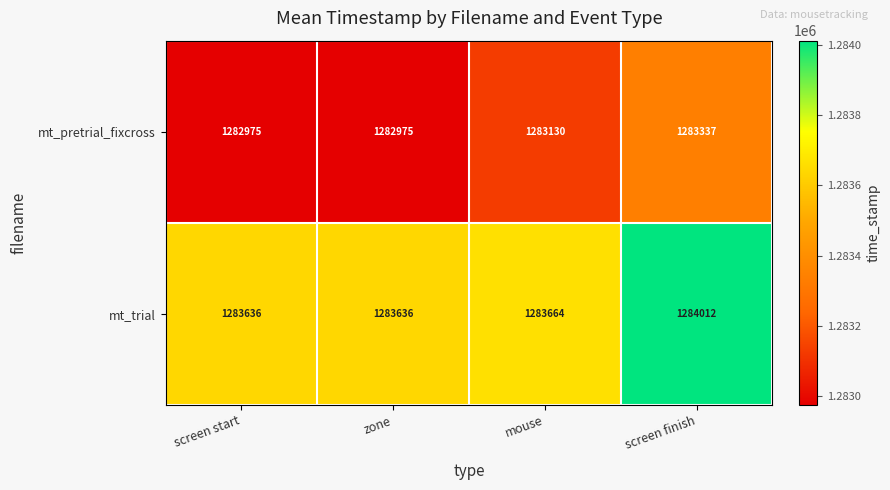

What is the sum of all mt_pretrial_fixcross values?

5132417